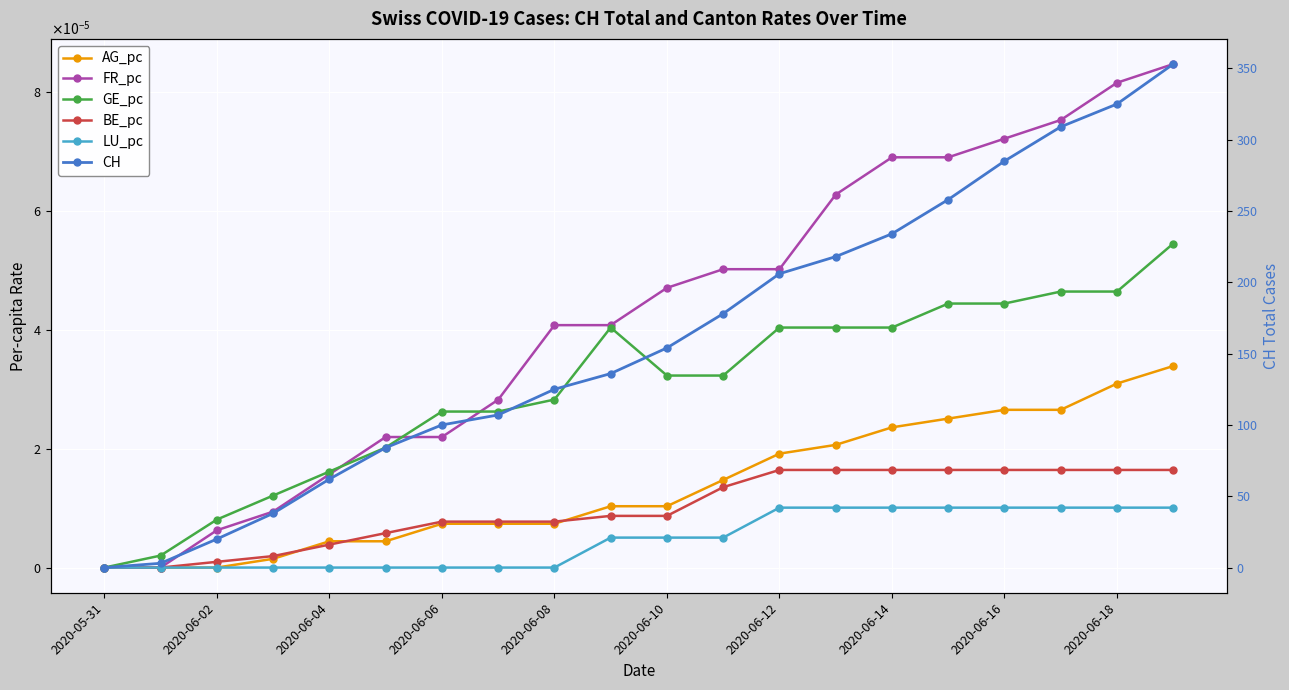

Is the value of AG_pc at 2020-06-16 greater than the value of BE_pc at 2020-06-02?

Yes